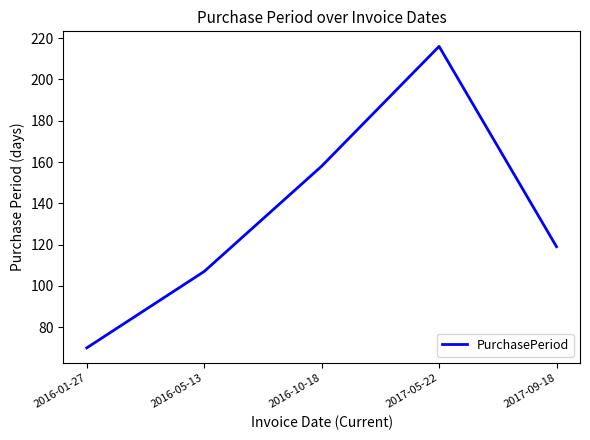

Reading left to right, what are all the values shown in this chart?

70	107	158	216	119